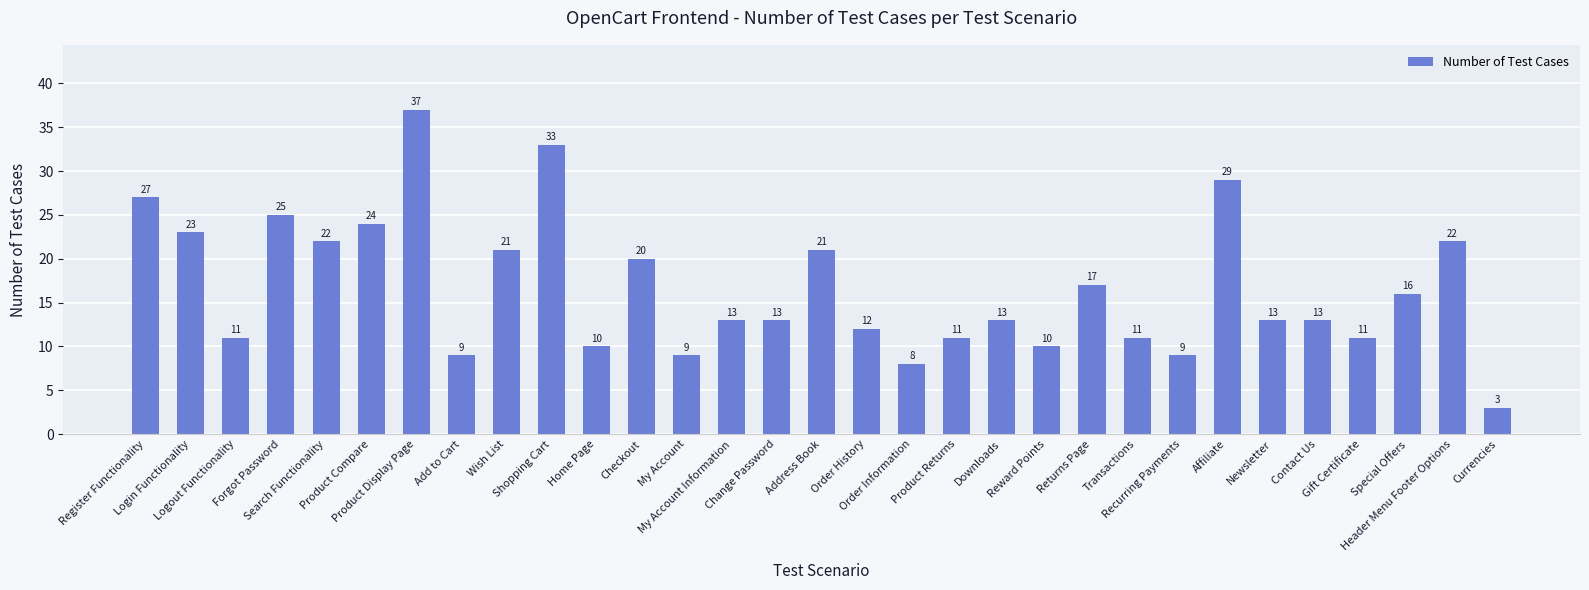

What is the value of the 19th bar from the left?

11